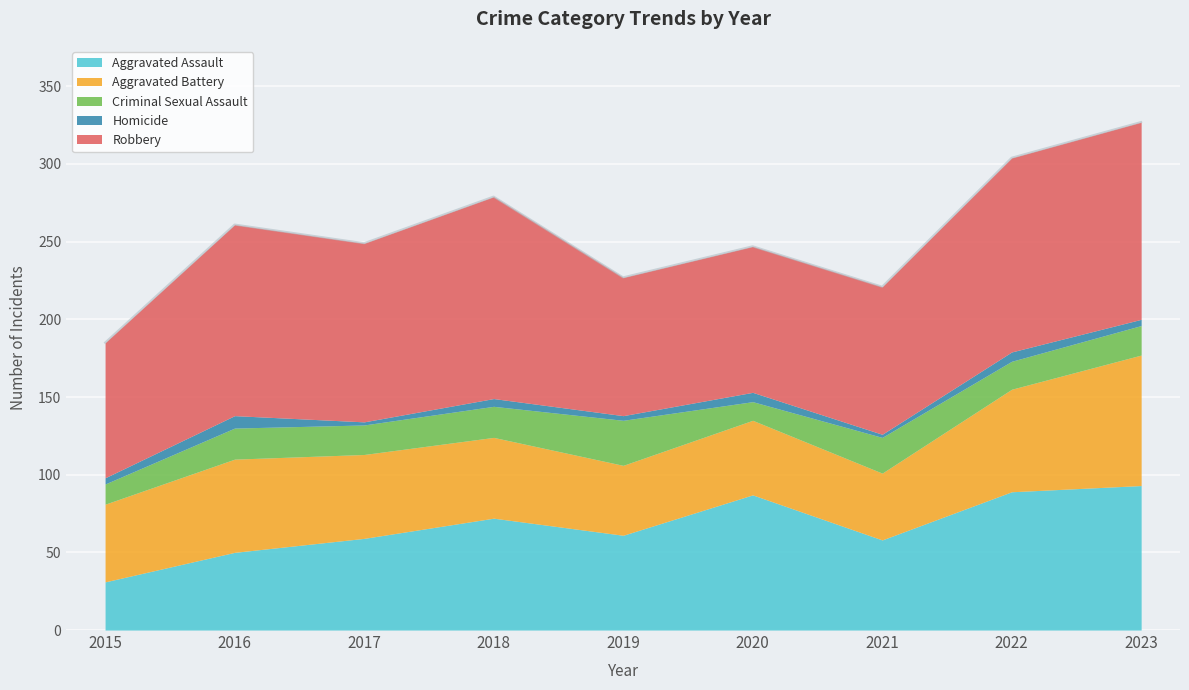

Which category has the highest value across all series?

2018